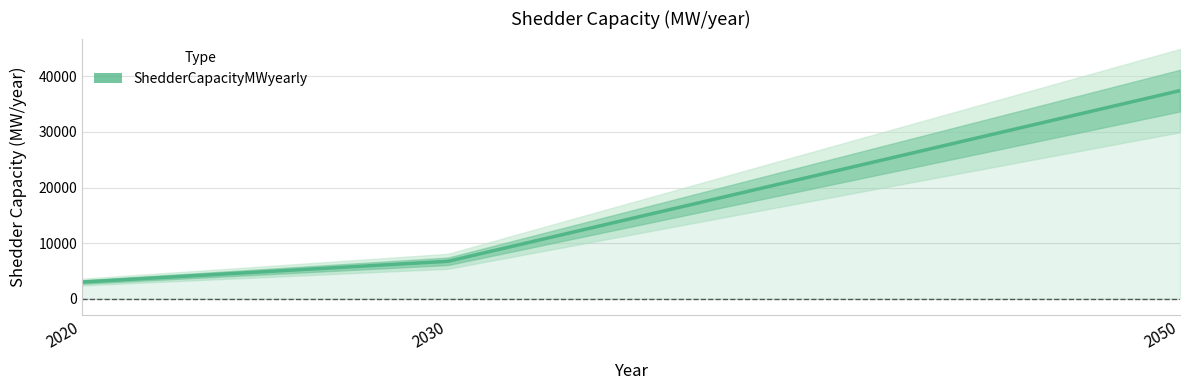

What is the difference between the second highest and minimum values?

3731